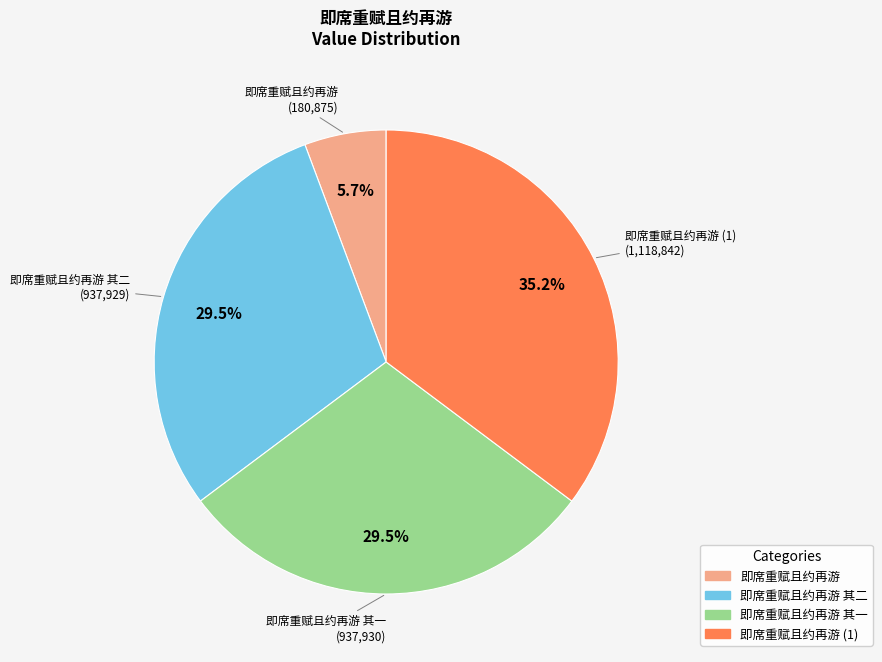

Does any single category account for the majority?

No